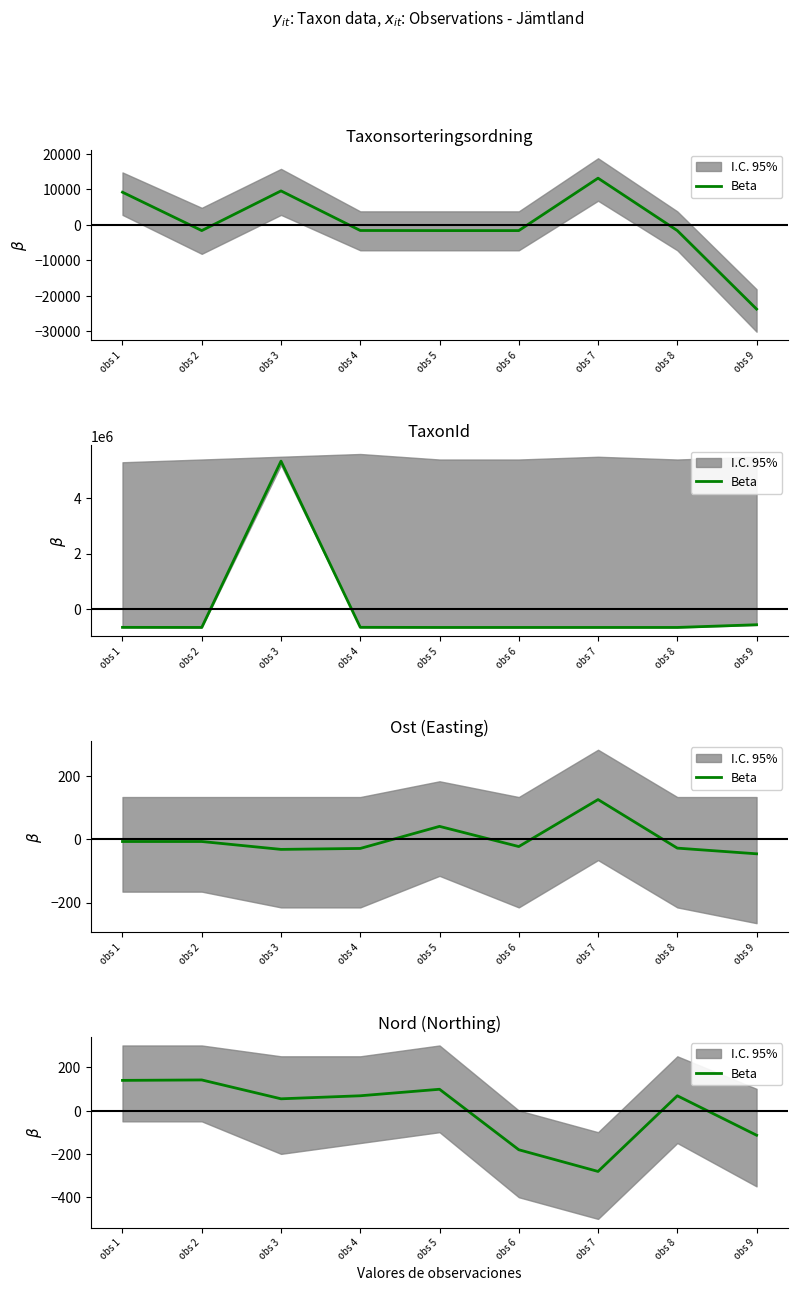

What is the difference between the maximum and minimum values?

422.0